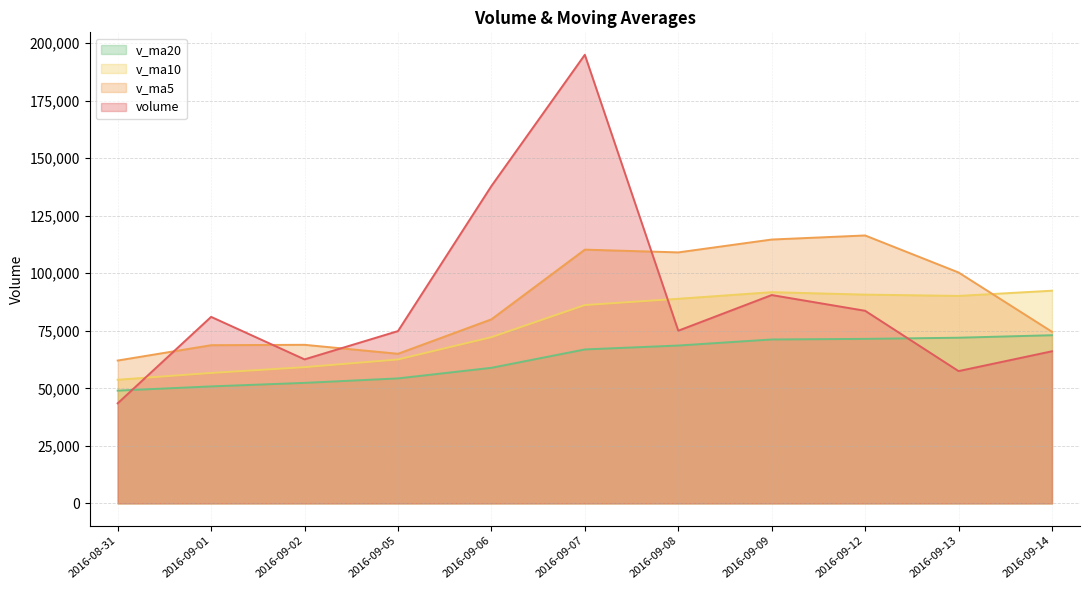

Reading left to right, list all the values displayed in this chart.

volume: 2016-08-31=43495.2	2016-09-01=81064.4	2016-09-02=62592.1	2016-09-05=74884.5	2016-09-06=137927.1	2016-09-07=194973.5	2016-09-08=75050.3	2016-09-09=90551.1	2016-09-12=83712.5	2016-09-13=57498.2	2016-09-14=66108.6
v_ma5: 2016-08-31=62085.0	2016-09-01=68755.4	2016-09-02=68918.8	2016-09-05=65020.1	2016-09-06=79992.7	2016-09-07=110288.3	2016-09-08=109085.5	2016-09-09=114677.3	2016-09-12=116442.9	2016-09-13=100357.1	2016-09-14=74584.1
v_ma10: 2016-08-31=53735.6	2016-09-01=56684.0	2016-09-02=59200.8	2016-09-05=62541.1	2016-09-06=72230.5	2016-09-07=86186.6	2016-09-08=88920.5	2016-09-09=91798.1	2016-09-12=90731.5	2016-09-13=90174.9	2016-09-14=92436.2
v_ma20: 2016-08-31=49009.0	2016-09-01=50844.7	2016-09-02=52377.1	2016-09-05=54320.4	2016-09-06=58922.8	2016-09-07=66908.5	2016-09-08=68601.7	2016-09-09=71240.1	2016-09-12=71497.3	2016-09-13=72003.8	2016-09-14=73085.9